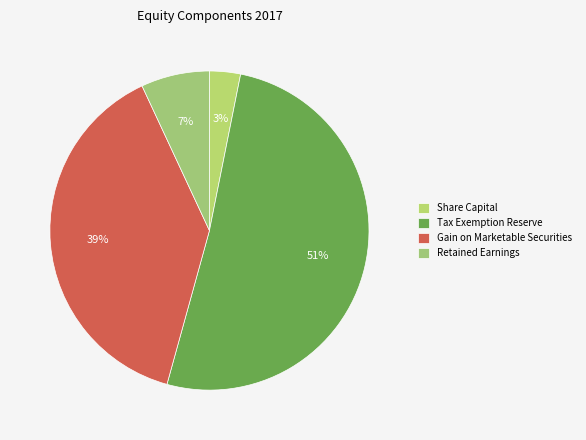

Which slice is the largest?

Tax Exemption Reserve